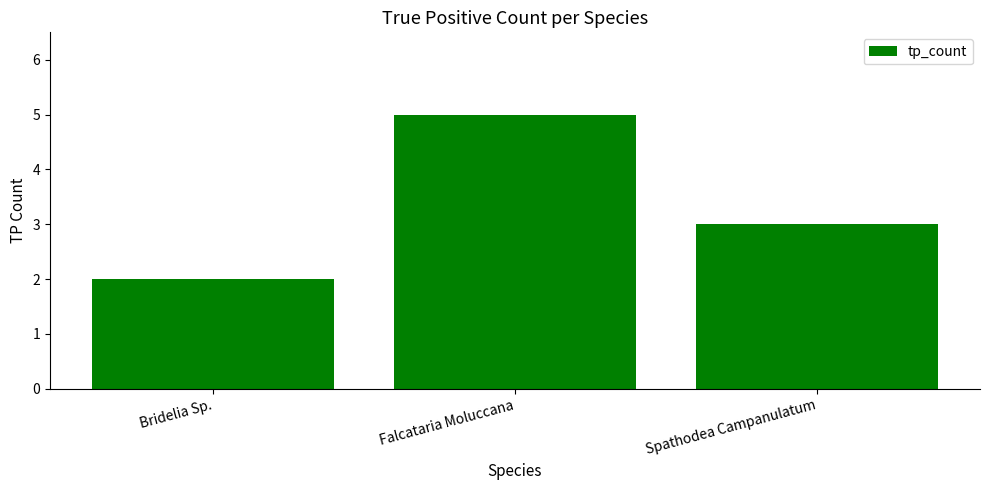

What position from the left is Spathodea Campanulatum?

3